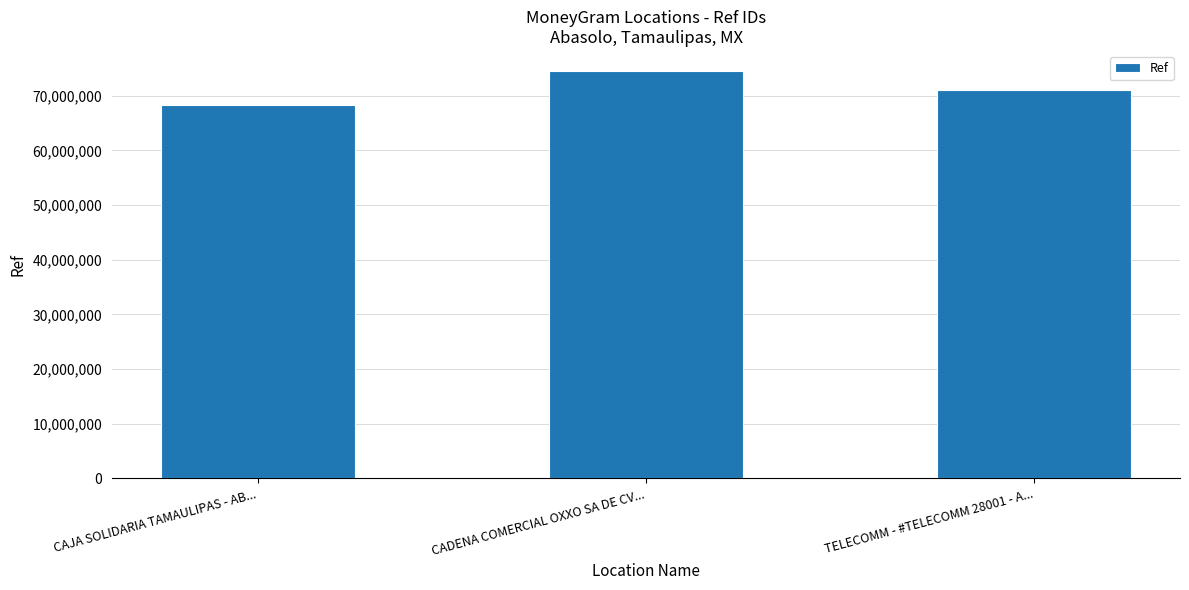

What is the maximum value shown in the chart?

74488292